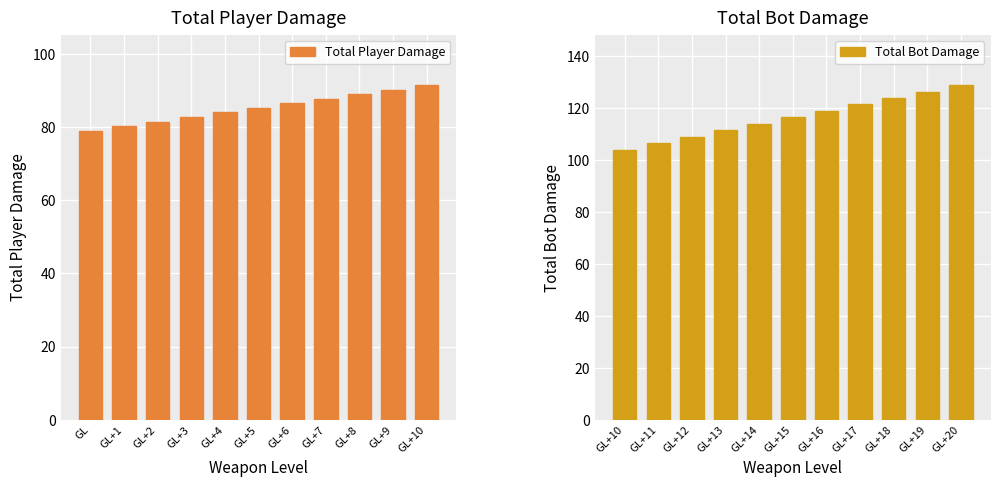

What is the maximum value for Total Player Damage?

91.5